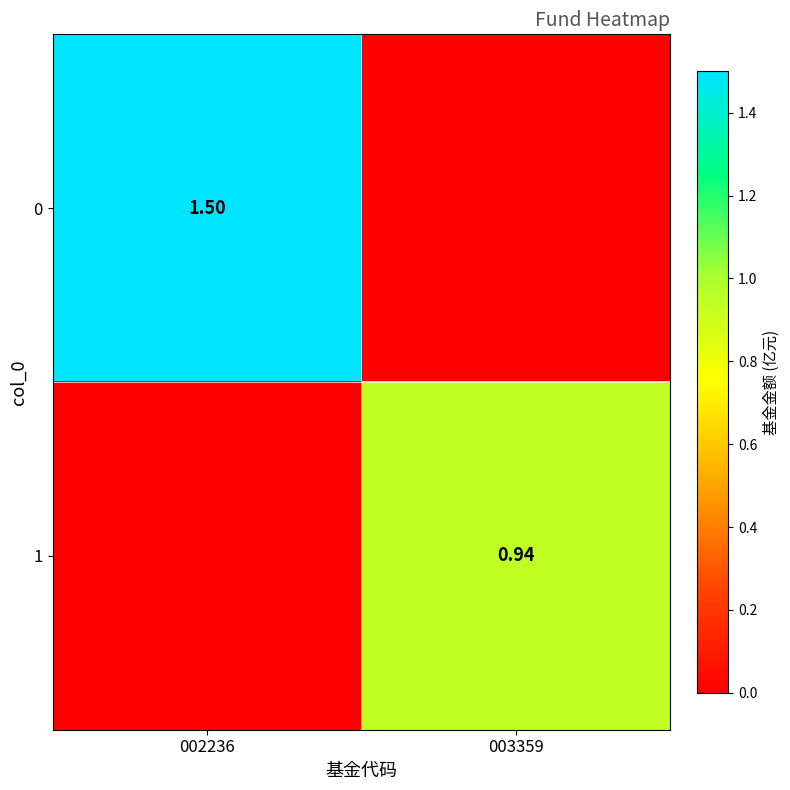

True or false: 1 has a value of -0.5 at 002236.

False